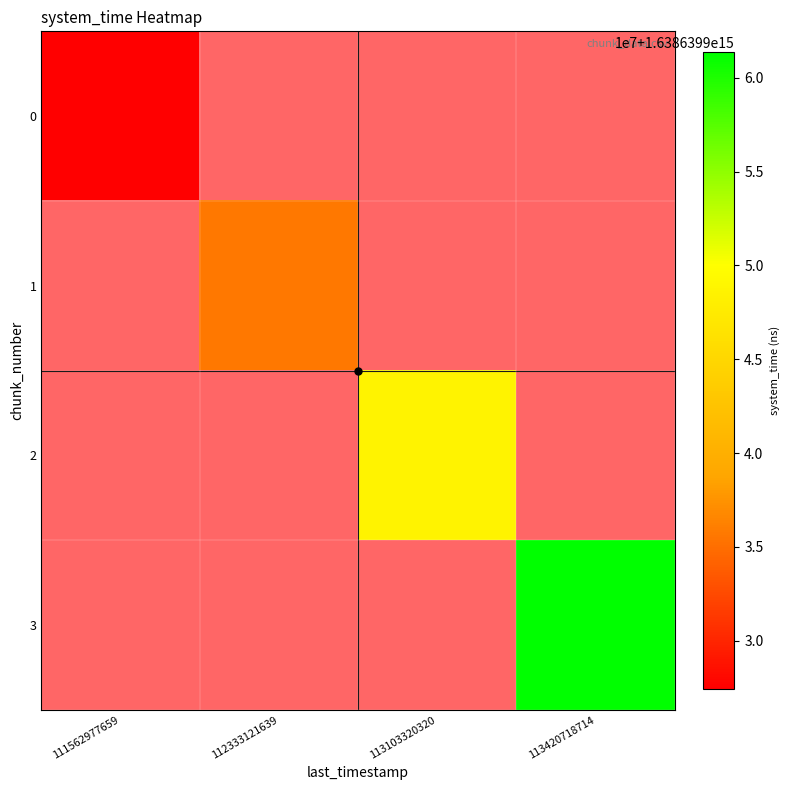

Which has a higher value, 112333121639 or 113103320320?

112333121639